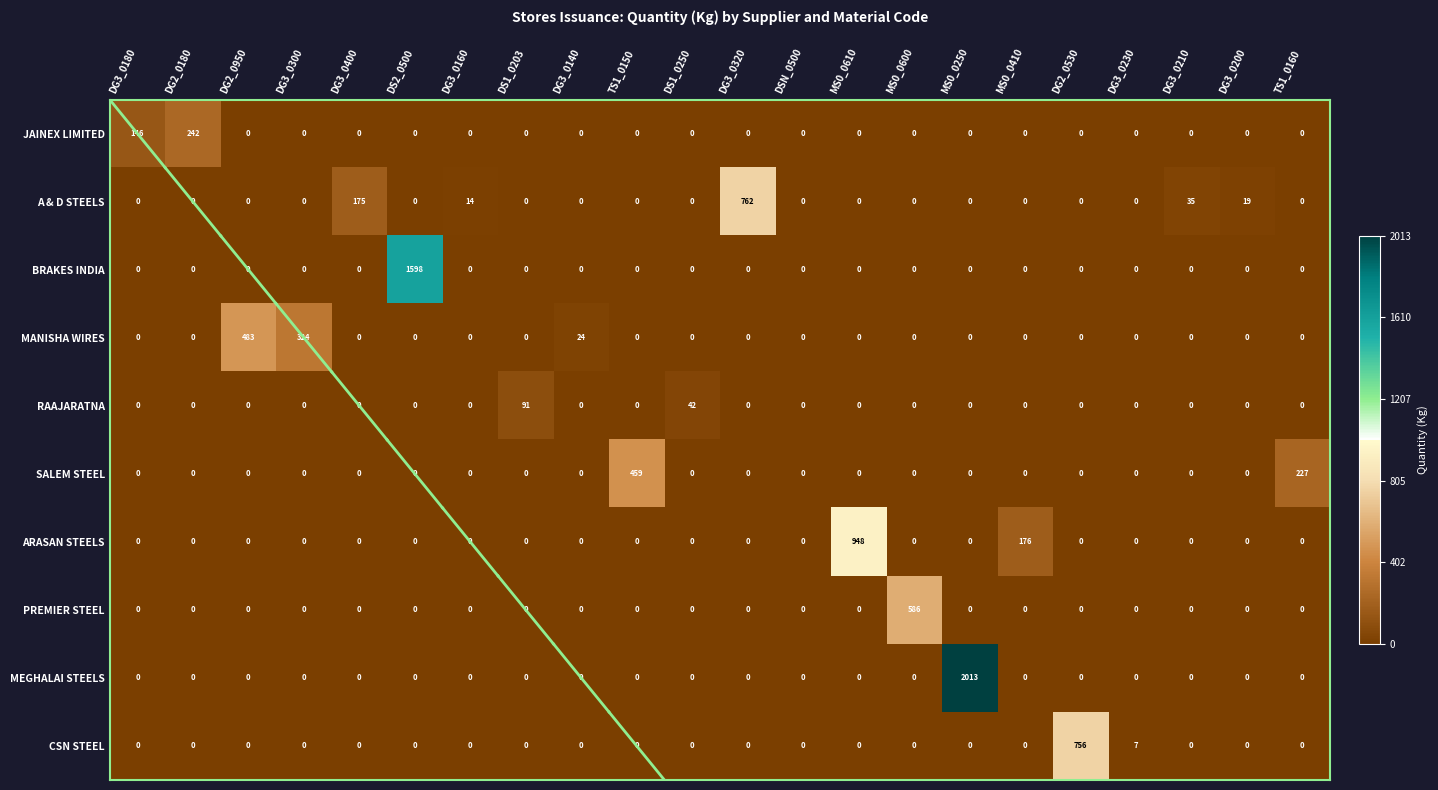

At which category is the sum across all series the highest?

MS0_0250